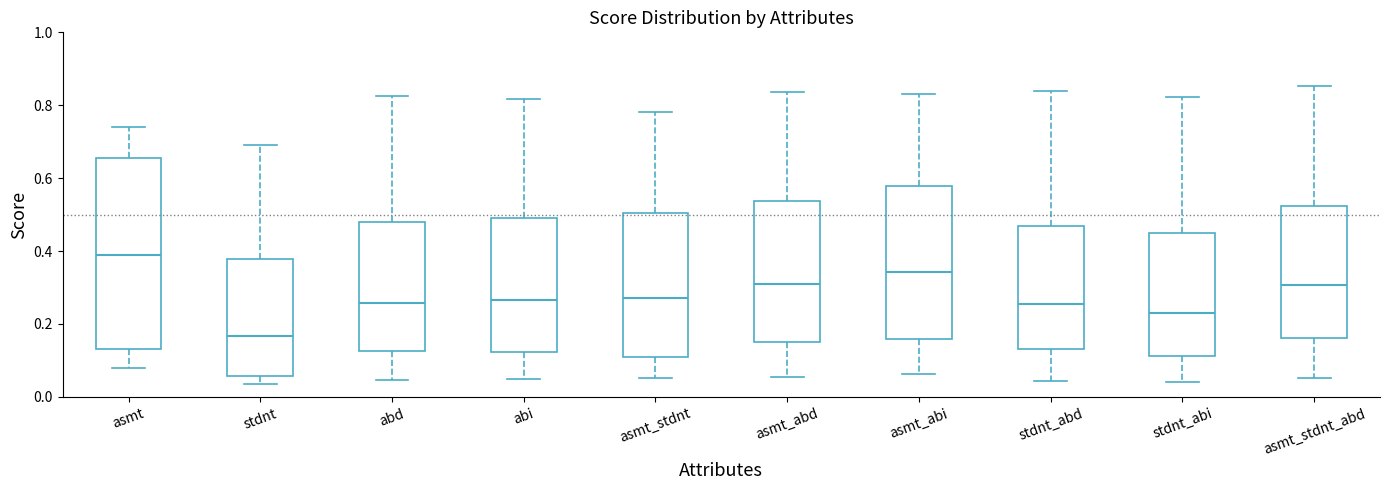

Reading left to right, read every box against the y-axis: the position of its median line, the range the box covers, and the ends of its whiskers. The values are not printed on the chart, so give them approximately, as read against the axis.

asmt: median 0.38, box 0.14 to 0.66, whiskers 0.08 to 0.74
stdnt: median 0.16, box 0.06 to 0.38, whiskers 0.04 to 0.70
abd: median 0.26, box 0.12 to 0.48, whiskers 0.04 to 0.82
abi: median 0.26, box 0.12 to 0.48, whiskers 0.04 to 0.82
asmt_stdnt: median 0.26, box 0.10 to 0.50, whiskers 0.06 to 0.78
asmt_abd: median 0.32, box 0.16 to 0.54, whiskers 0.06 to 0.84
asmt_abi: median 0.34, box 0.16 to 0.58, whiskers 0.06 to 0.84
stdnt_abd: median 0.26, box 0.14 to 0.46, whiskers 0.04 to 0.84
stdnt_abi: median 0.24, box 0.12 to 0.44, whiskers 0.04 to 0.82
asmt_stdnt_abd: median 0.30, box 0.16 to 0.52, whiskers 0.06 to 0.86